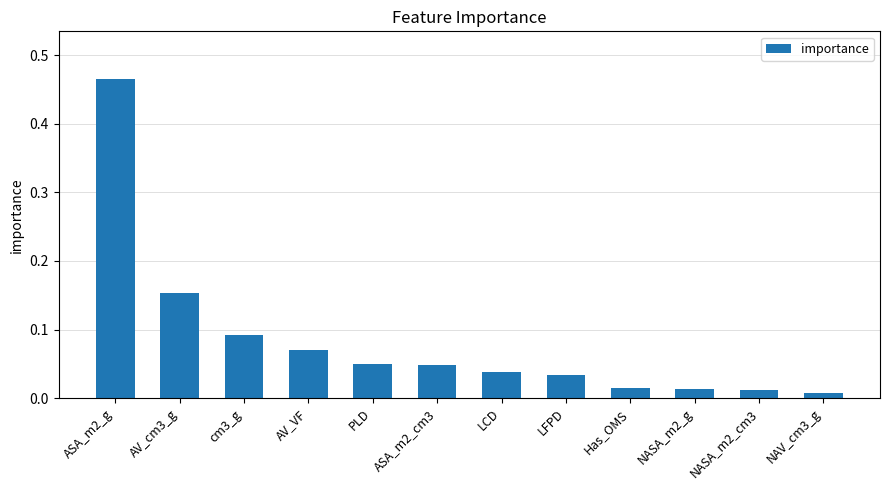

The value at LFPD is 0.1. True or false?

False